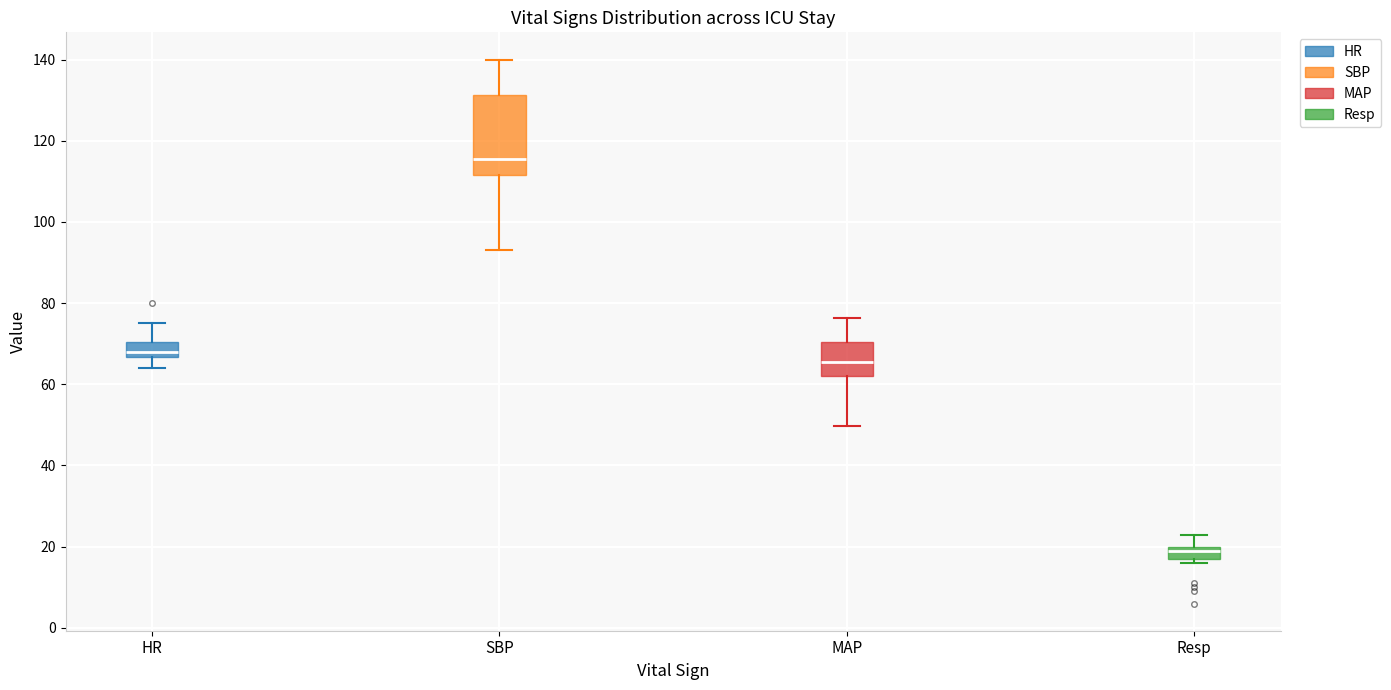

Reading left to right, transcribe this box plot: for each box, give where its median line is, the range the box spans, and where its two whiskers end, as read against the y-axis. The values are not printed on the chart, so give them approximately, as read against the axis.

HR: median 68, box 66 to 70, whiskers 64 to 76
SBP: median 116, box 112 to 132, whiskers 94 to 140
MAP: median 66, box 62 to 70, whiskers 50 to 76
Resp: median 20 (just below the box's upper edge), box 18 to 20, whiskers 16 to 24